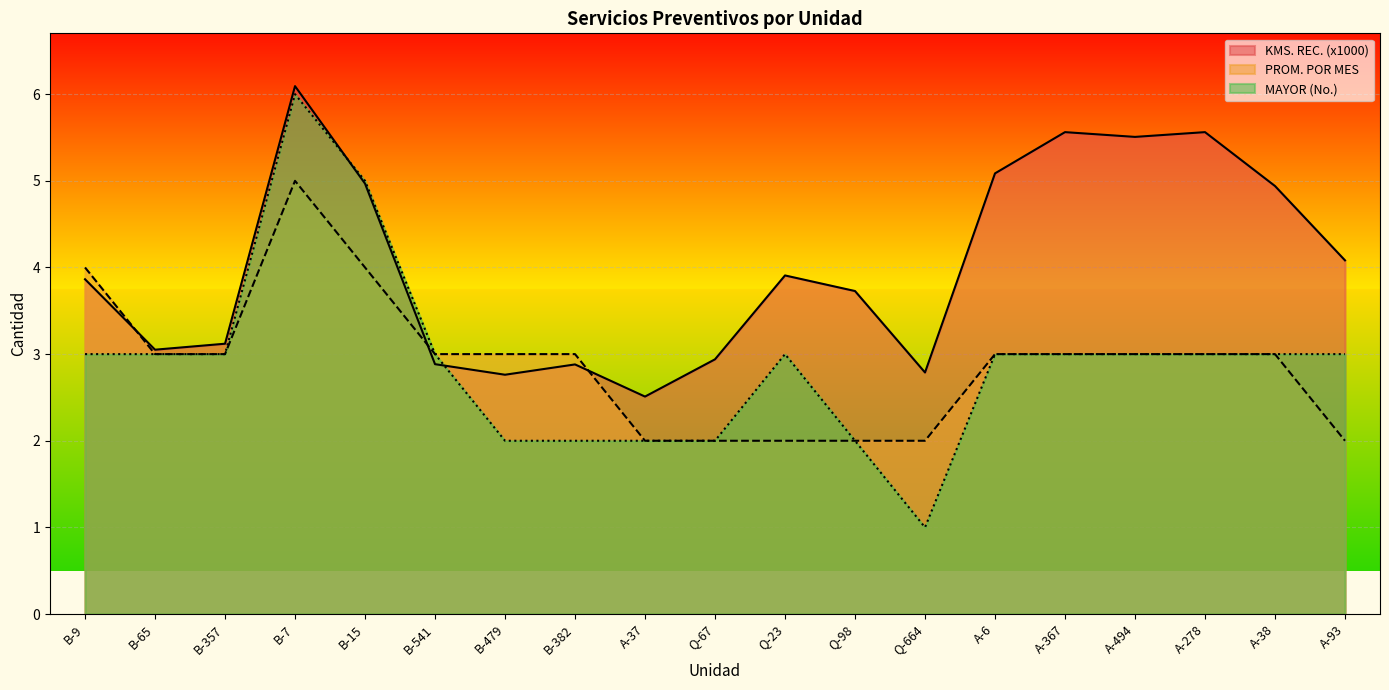

What is the label of the 5th point from the left?

B-15